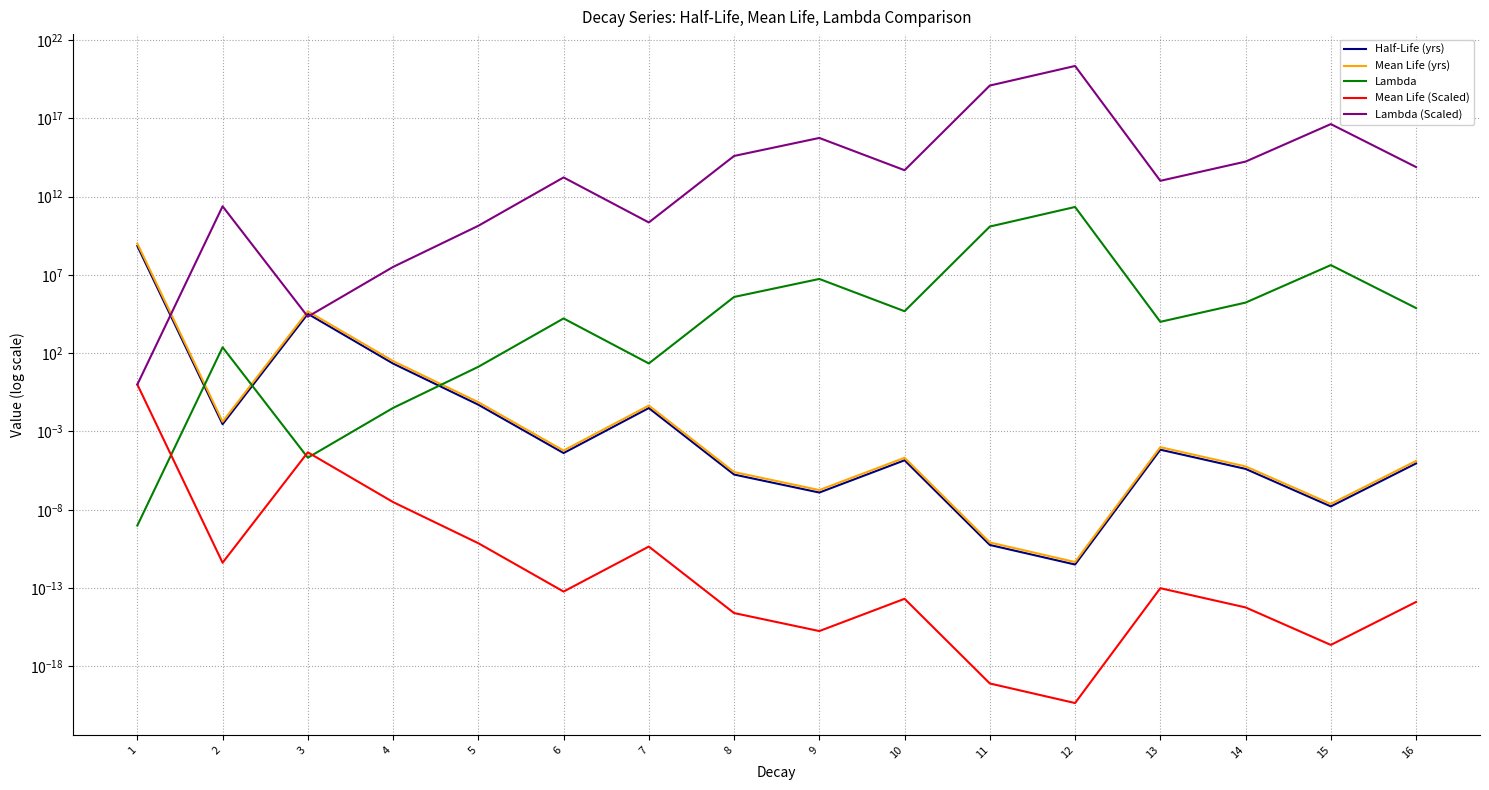

What is the sum of all Half-Life (yrs) values?

704032781.9